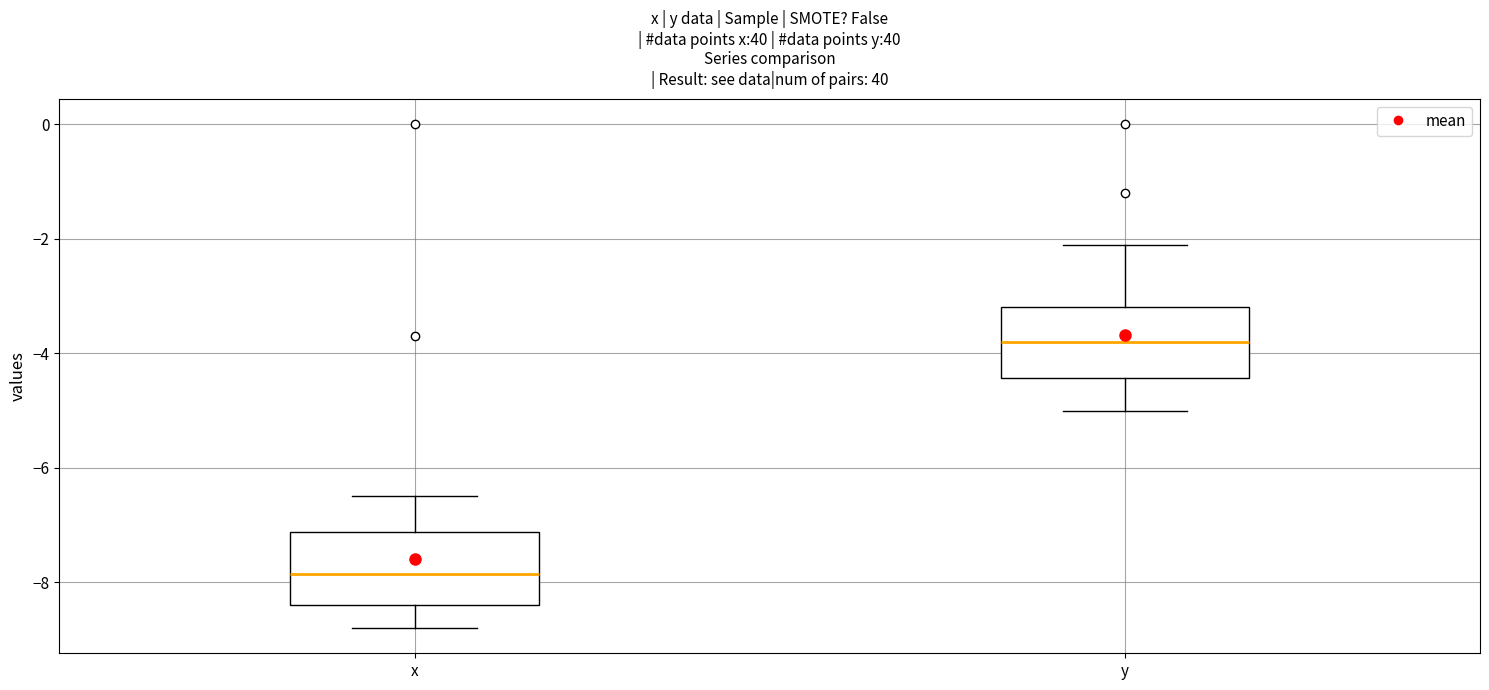

Where does the upper whisker of the box for y end on the y-axis? The values are not printed on the chart, so give them approximately, as read against the axis.

-2.0